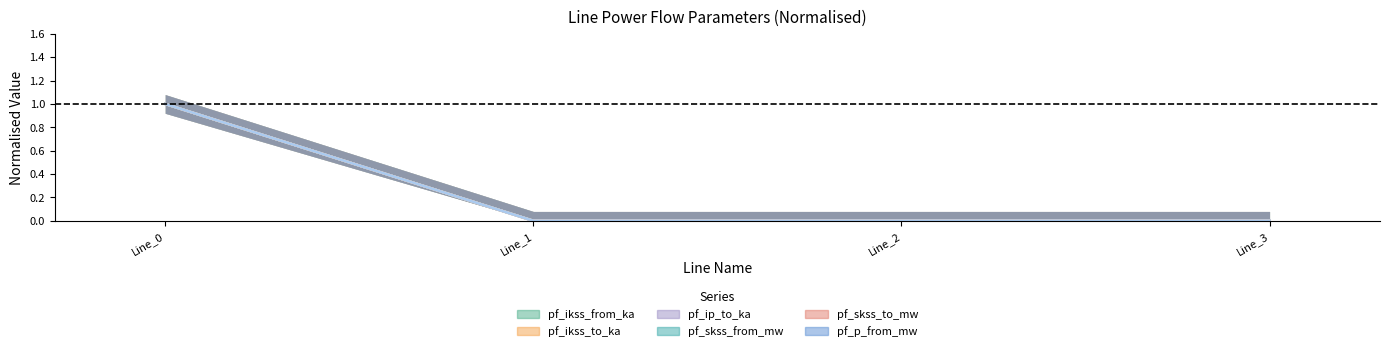

True or false: pf_ip_to_ka and pf_ikss_to_ka intersect in this chart.

False